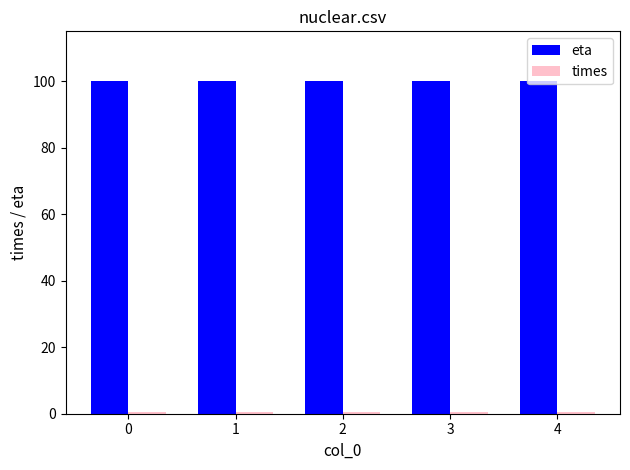

Which series has the largest total across all categories?

eta